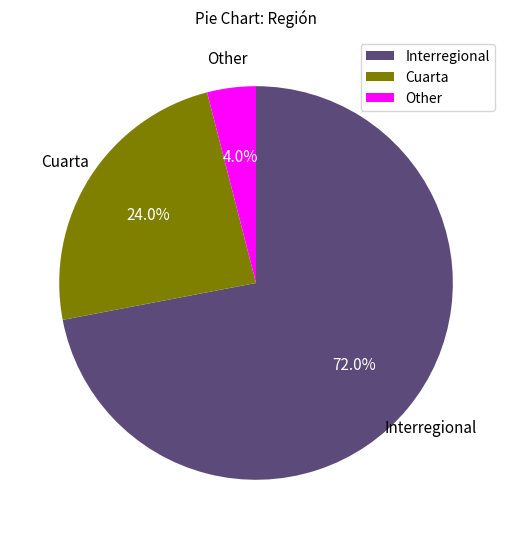

Between Other and Cuarta, which is larger?

Cuarta